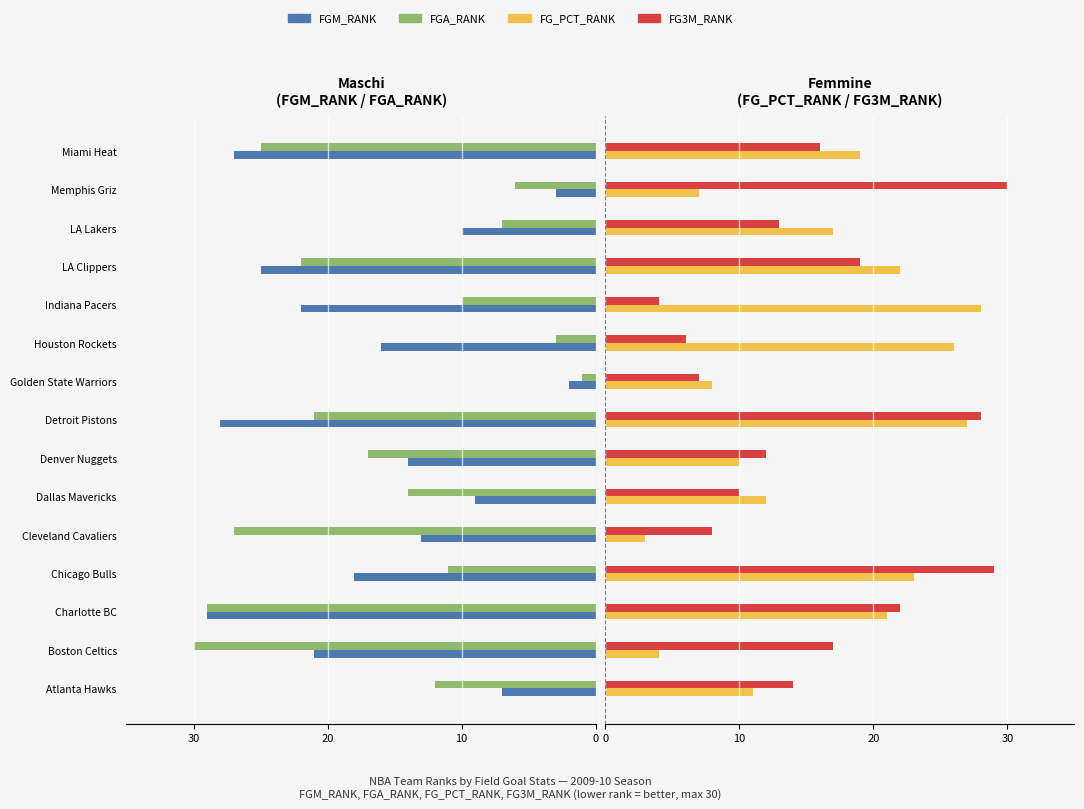

What is the difference between the second highest and second lowest values in the FG3M_RANK series?

23